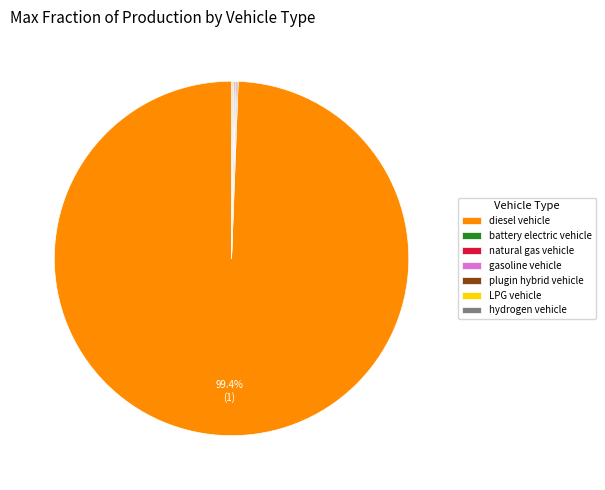

Which category has the biggest portion of the pie?

diesel vehicle